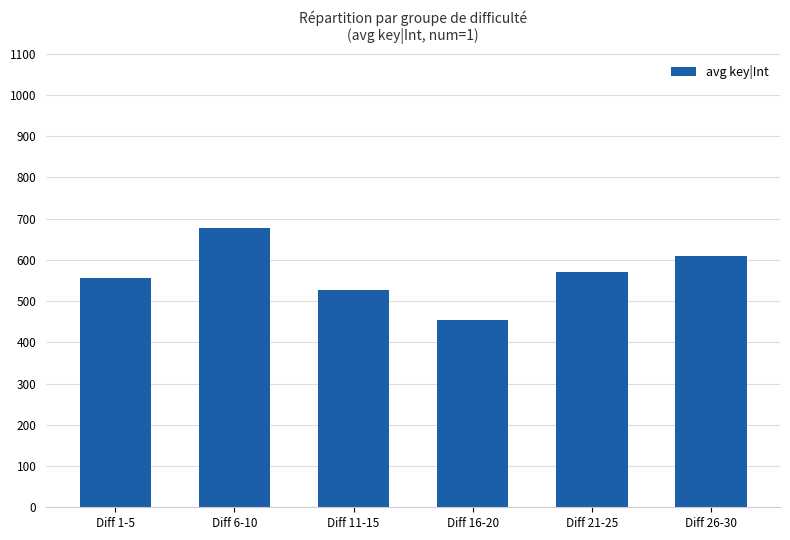

True or false: the data shows 455 at Diff 16-20.

True